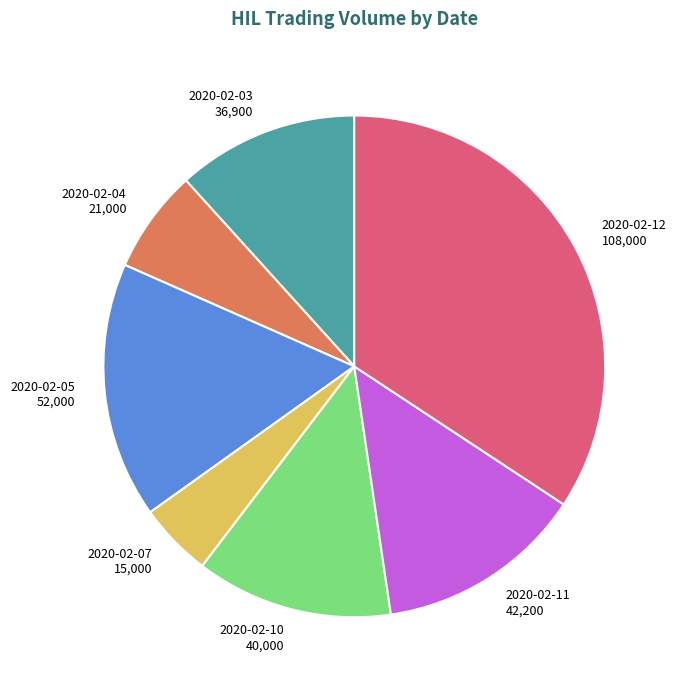

Does any single category account for the majority?

No